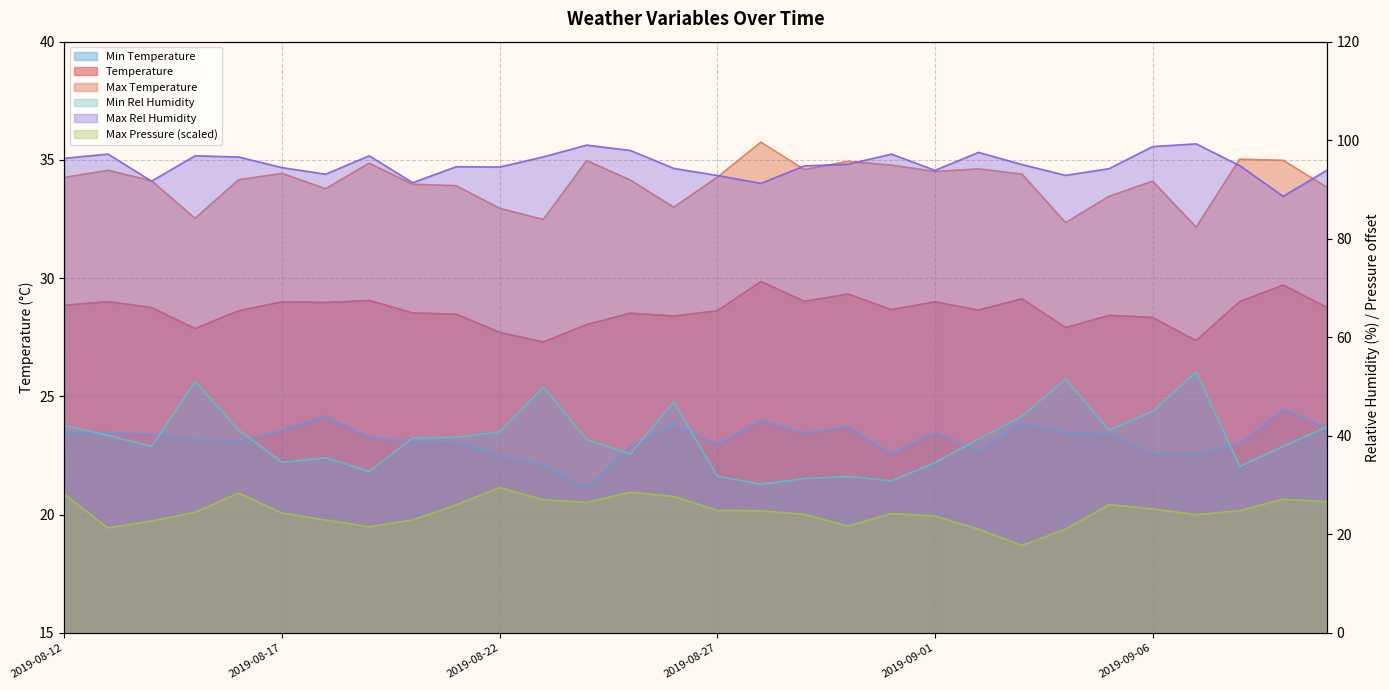

What is the total value across all series at 2019-08-19?

238.4